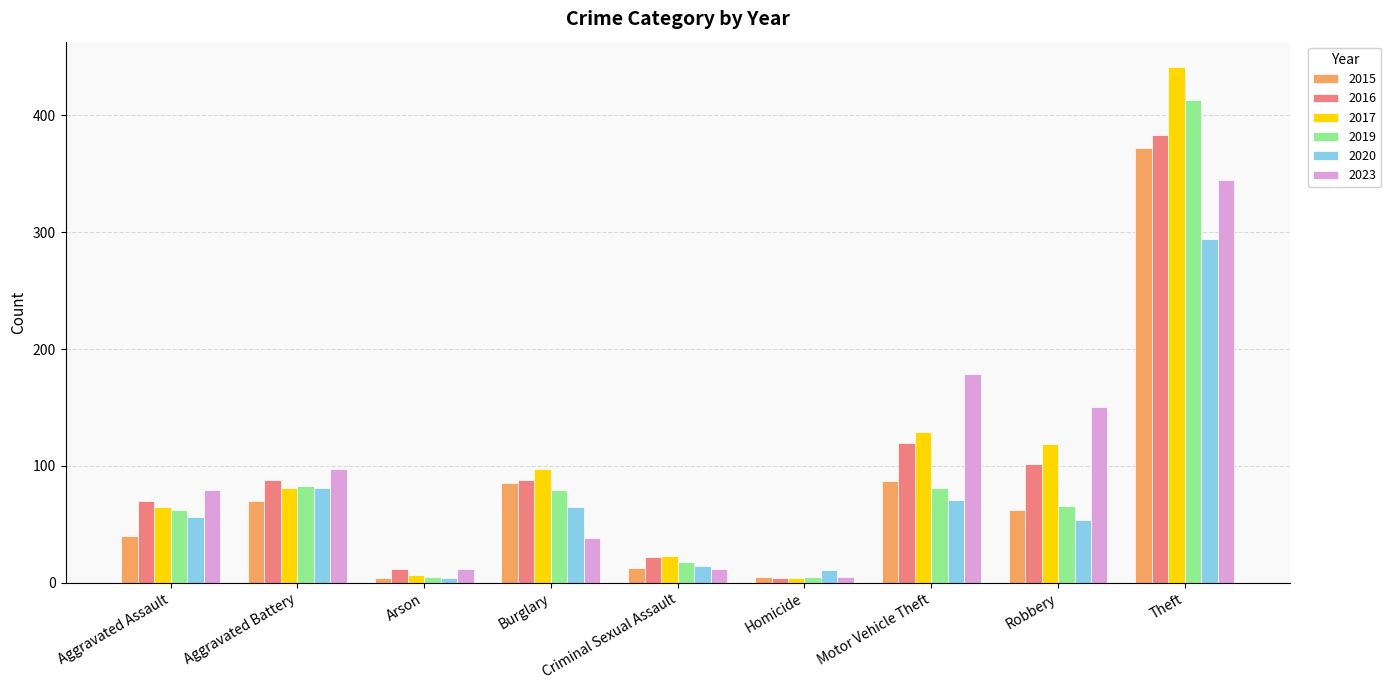

What is the total value across all series at Burglary?

452